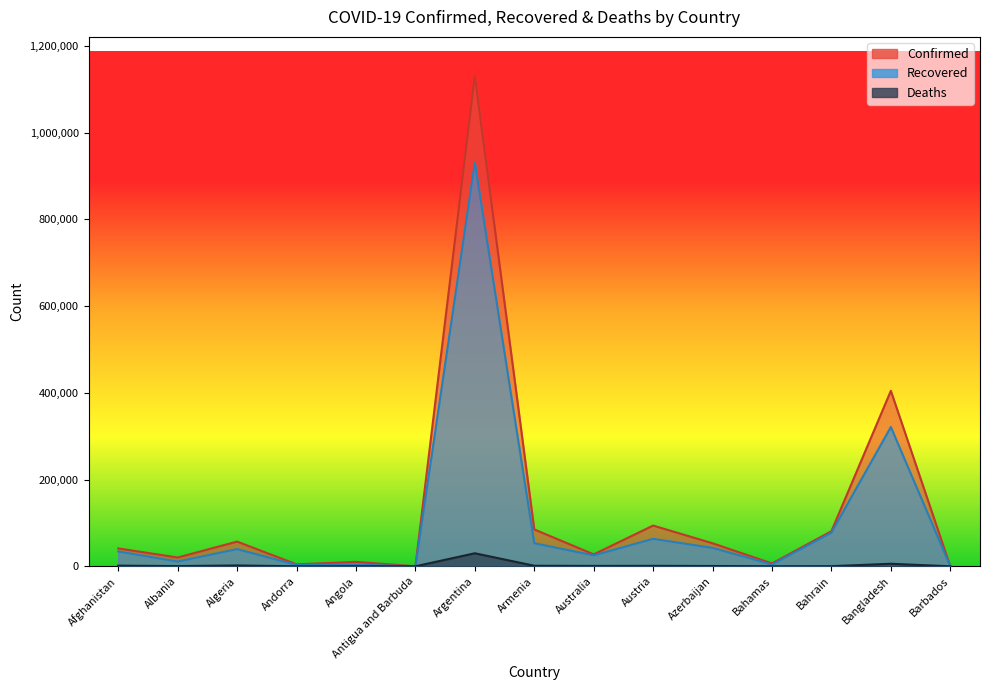

Reading right to left, extract all data points from this chart.

Confirmed: 234	404760	81022	6607	53152	93949	27573	85034	1130533	124	10269	4567	57026	20315	41268
Recovered: 217	321281	77697	4257	42516	63366	25239	53257	931147	115	3736	3260	39635	11007	34239
Deaths: 7	5886	317	138	708	1056	907	1272	30071	3	275	73	1941	499	1532